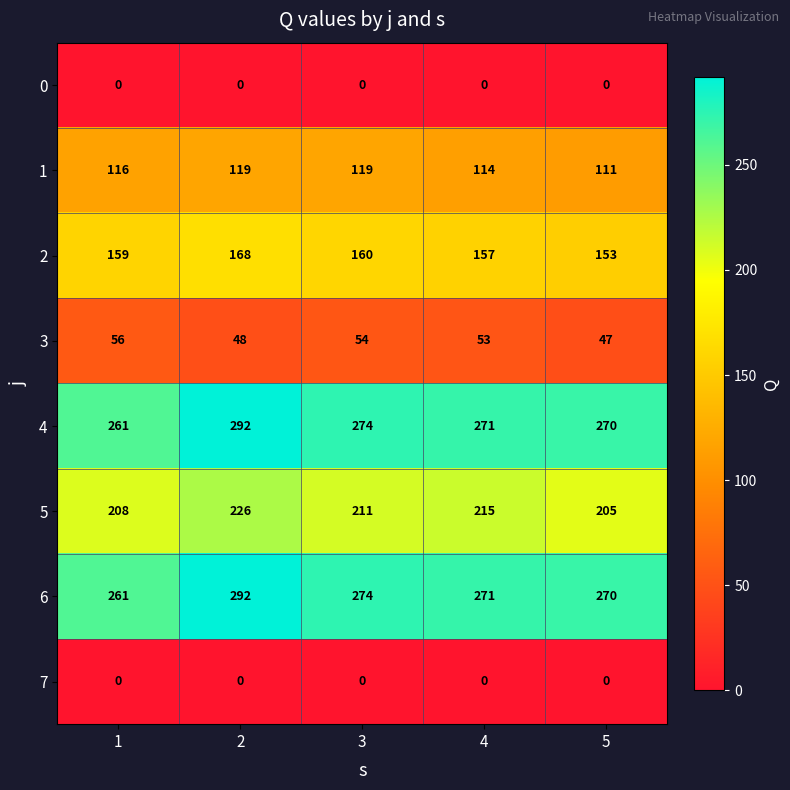

Where is 4 nearest to the value 276?

3